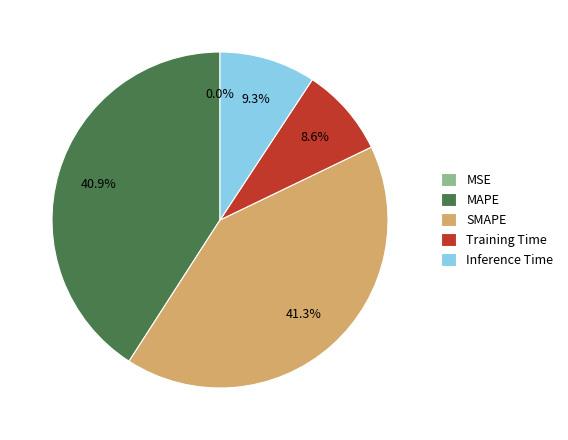

What percentage is NOT represented by Inference Time?

90.7%